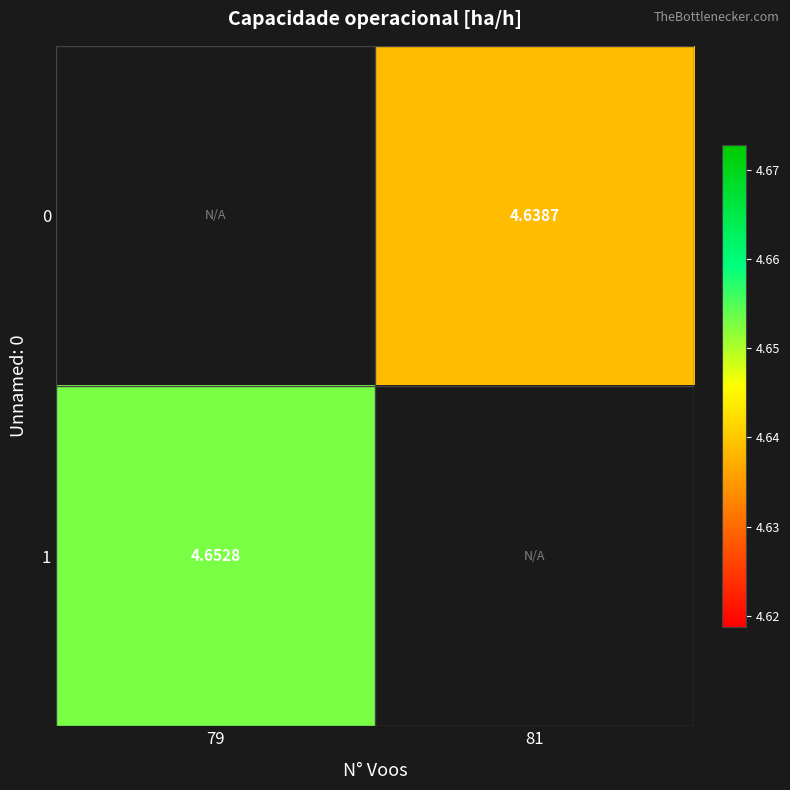

Is it true that 0 equals 2.9 at 81?

False